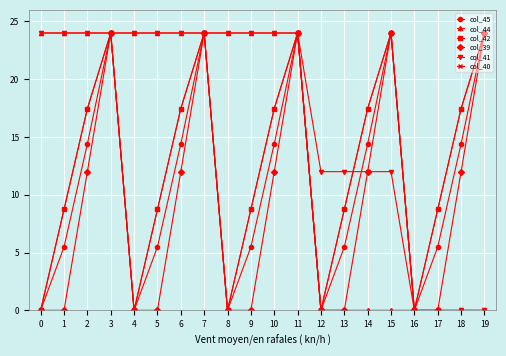

Does the chart display data point markers on the line(s)?

Yes